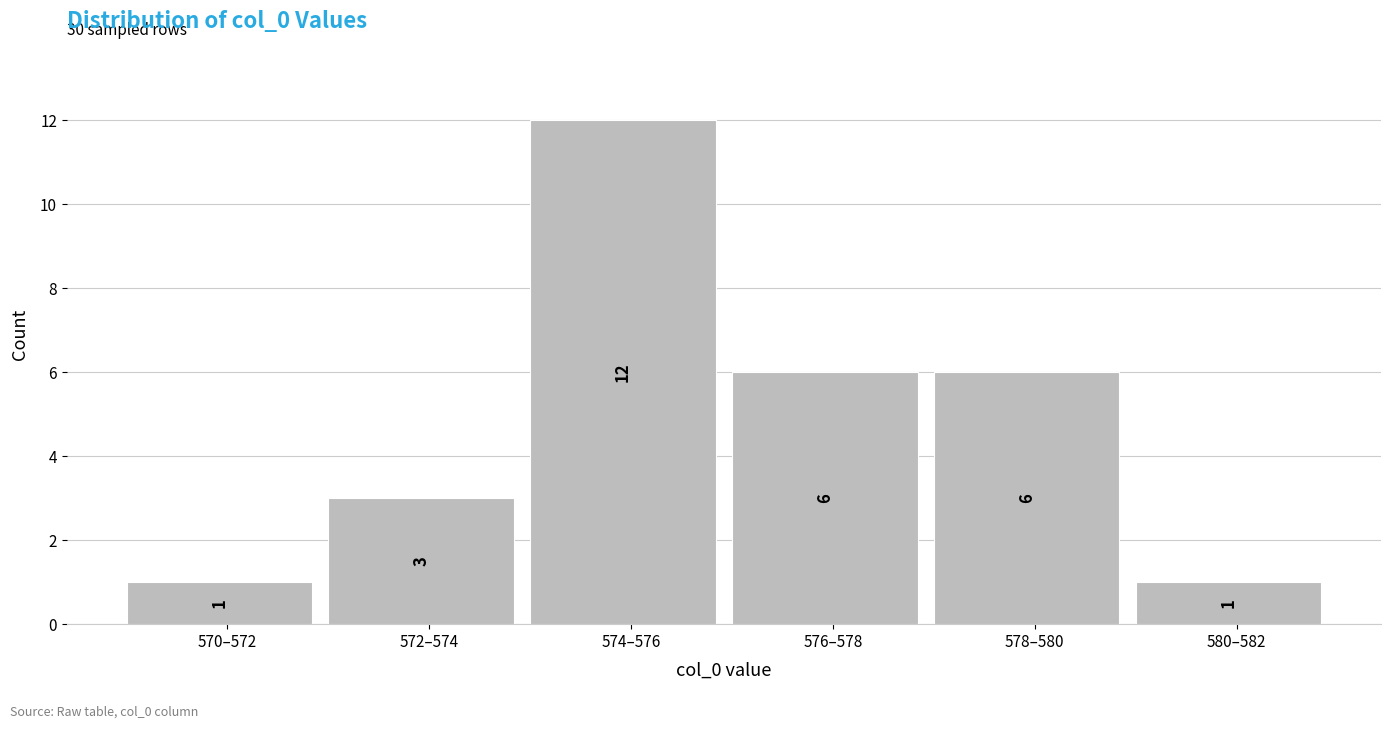

Reading left to right, list all the values displayed in this chart.

570–572=1	572–574=3	574–576=12	576–578=6	578–580=6	580–582=1